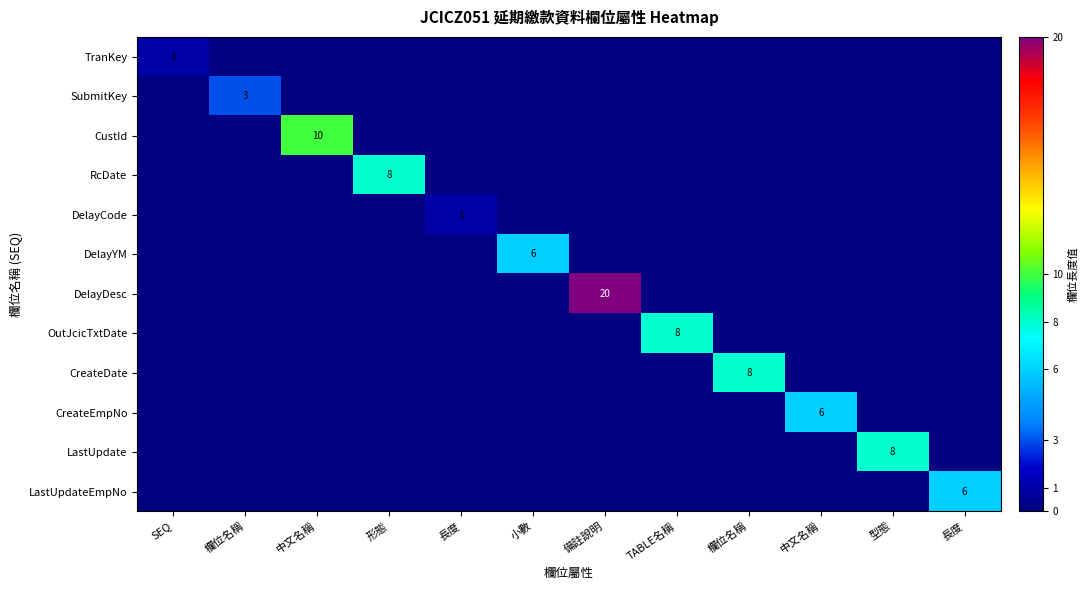

Count the number of data series in this chart.

12